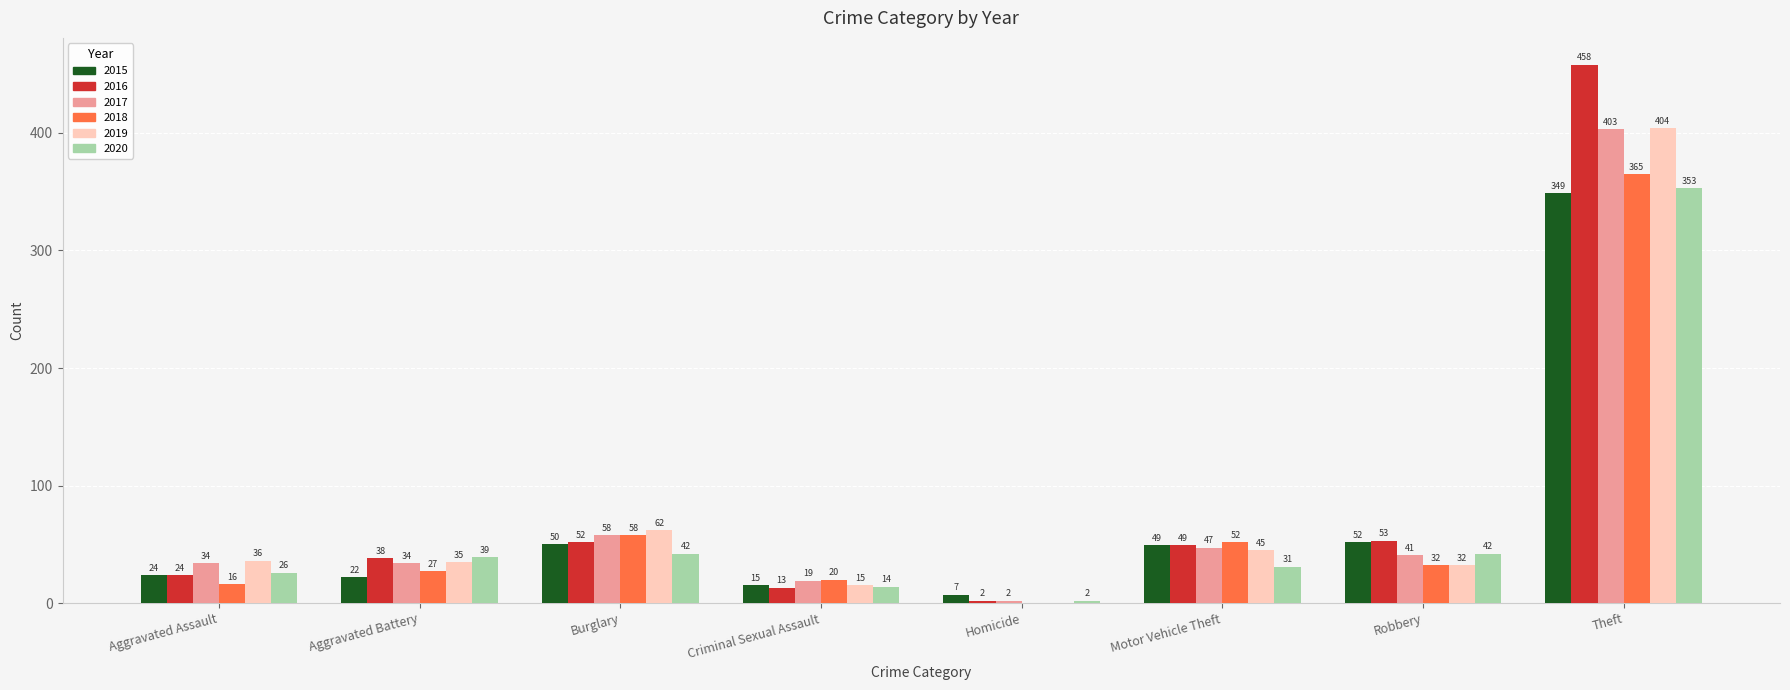

How many groups of bars are there?

8